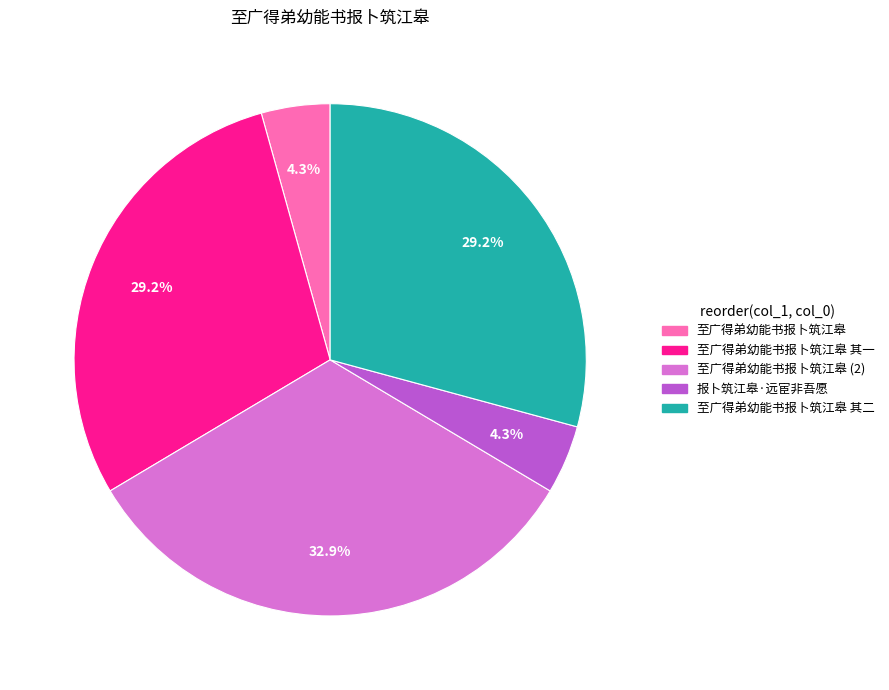

Is there any slice that represents more than half of the pie?

No